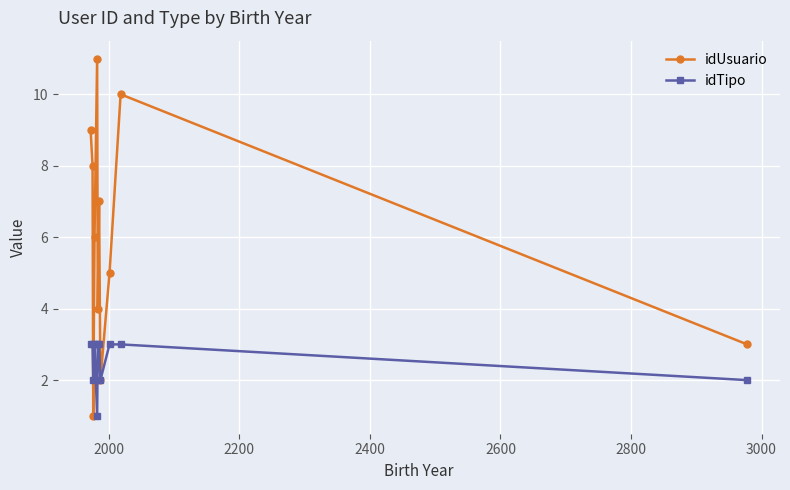

Rank the series by their average value, from lowest to highest.

idTipo, idUsuario